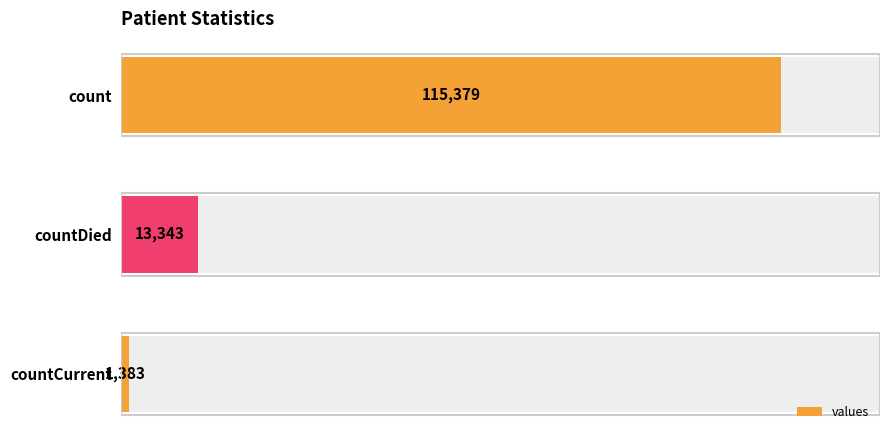

List the labels in order of value, largest first.

0, 1, 2